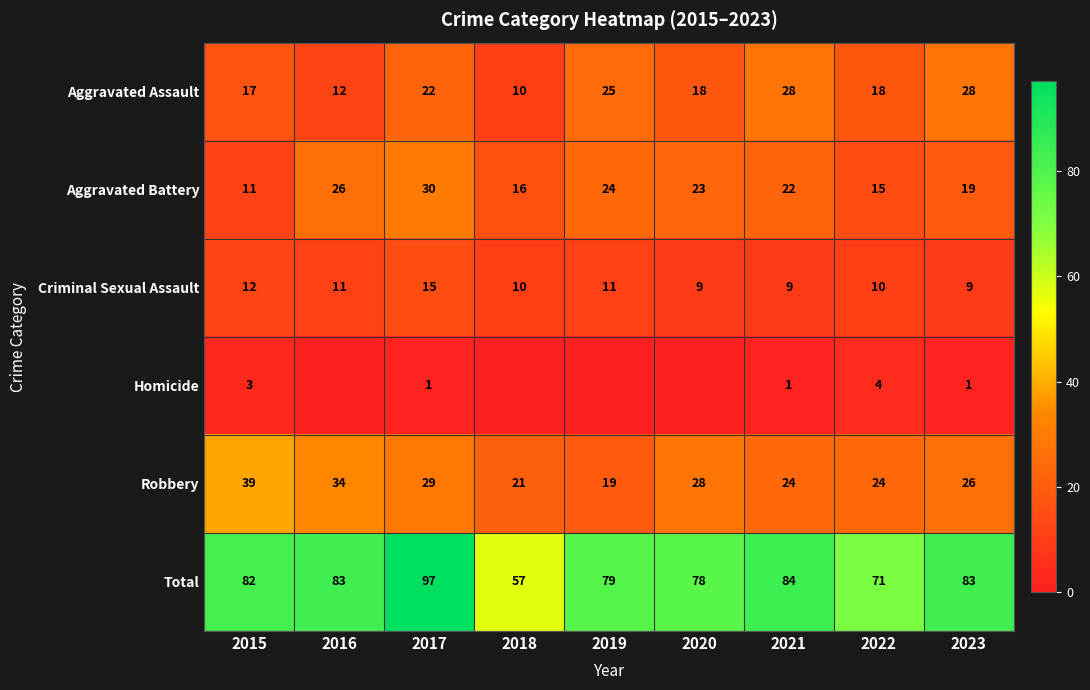

What is the sum of all Criminal Sexual Assault values?

96